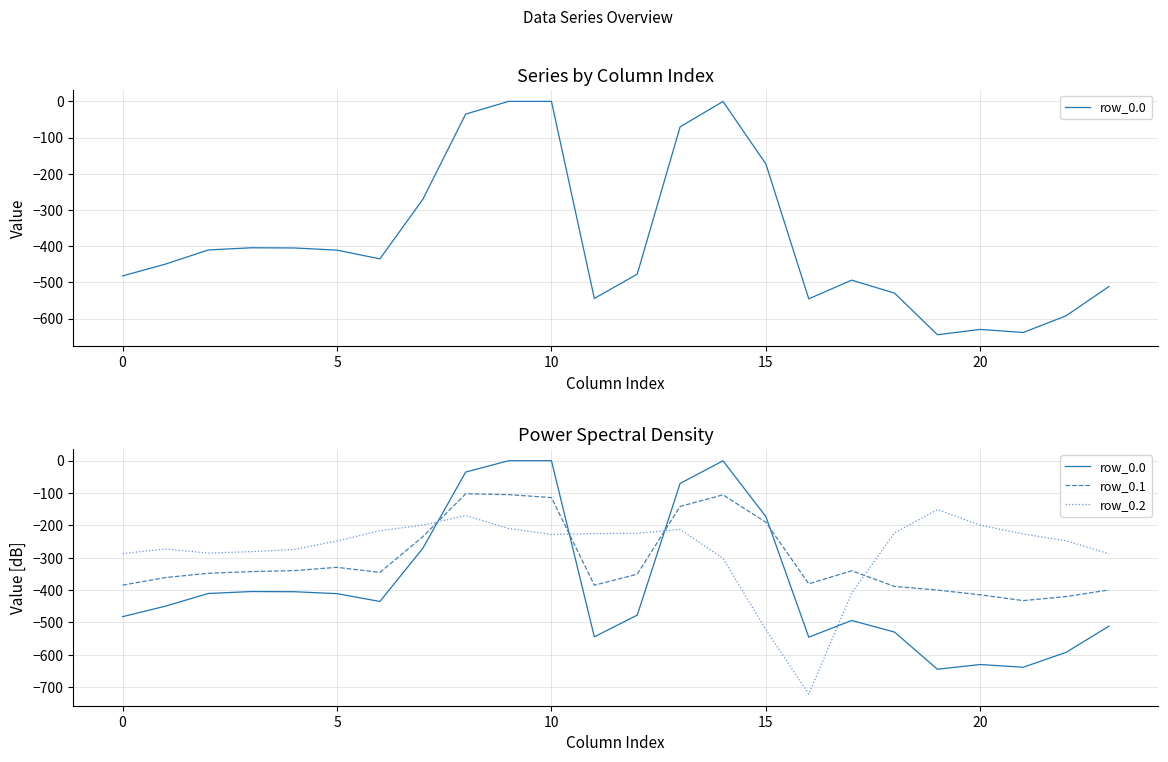

What is the minimum value for row_0.2?

-721.2